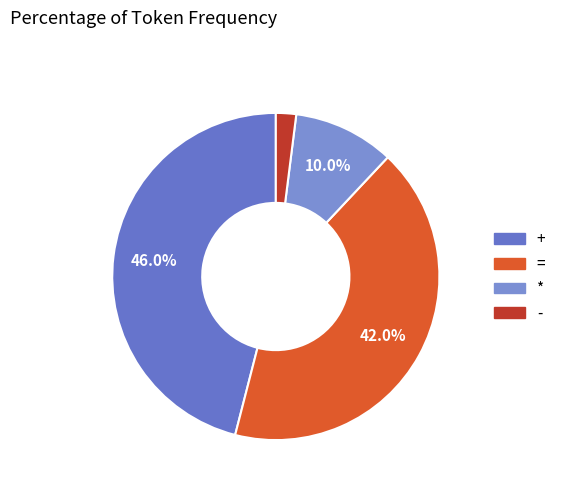

To the nearest percent, what is the average slice percentage?

25%